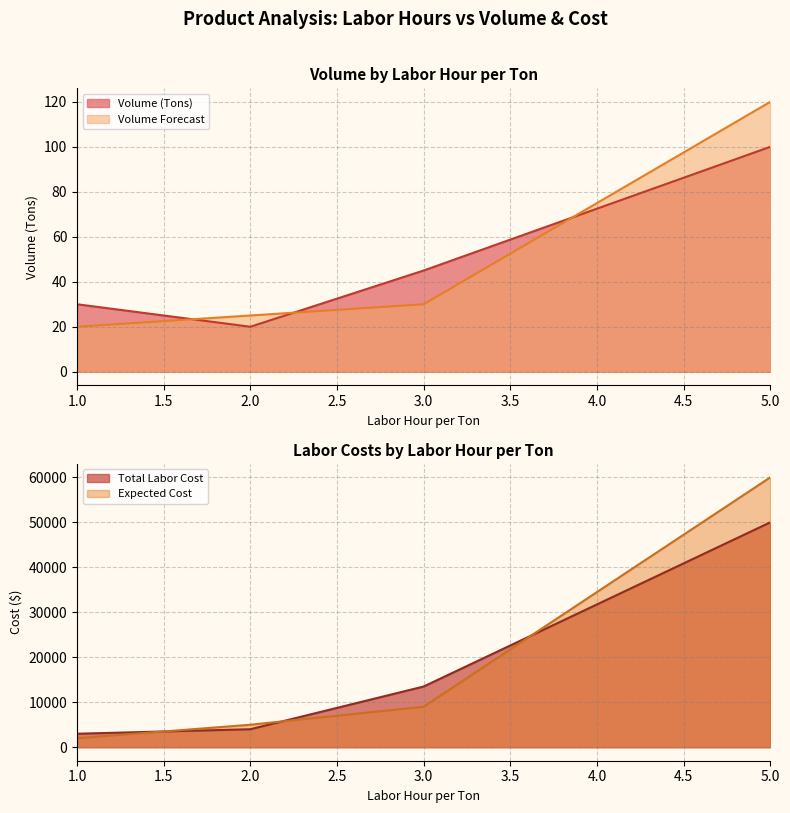

Is the value of Volume Forecast at 3.0 greater than the value of Volume (Tons) at 3.0?

No